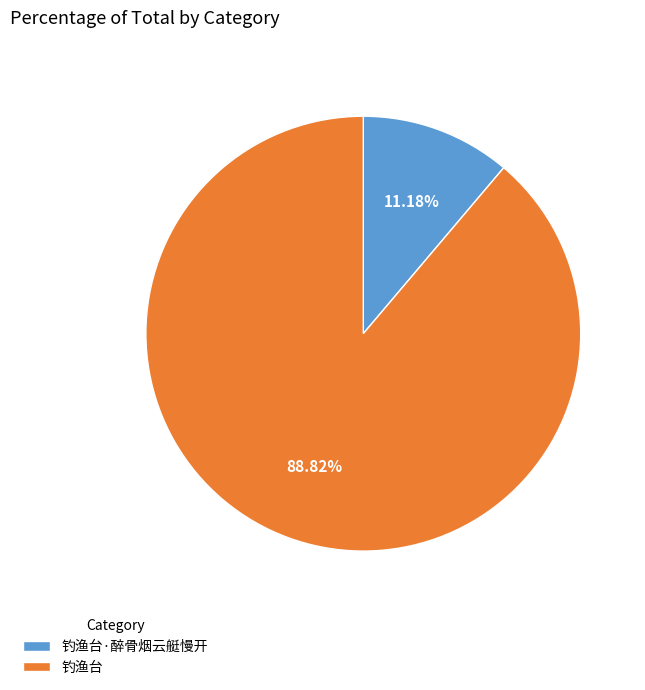

How many segments does this pie chart have?

2